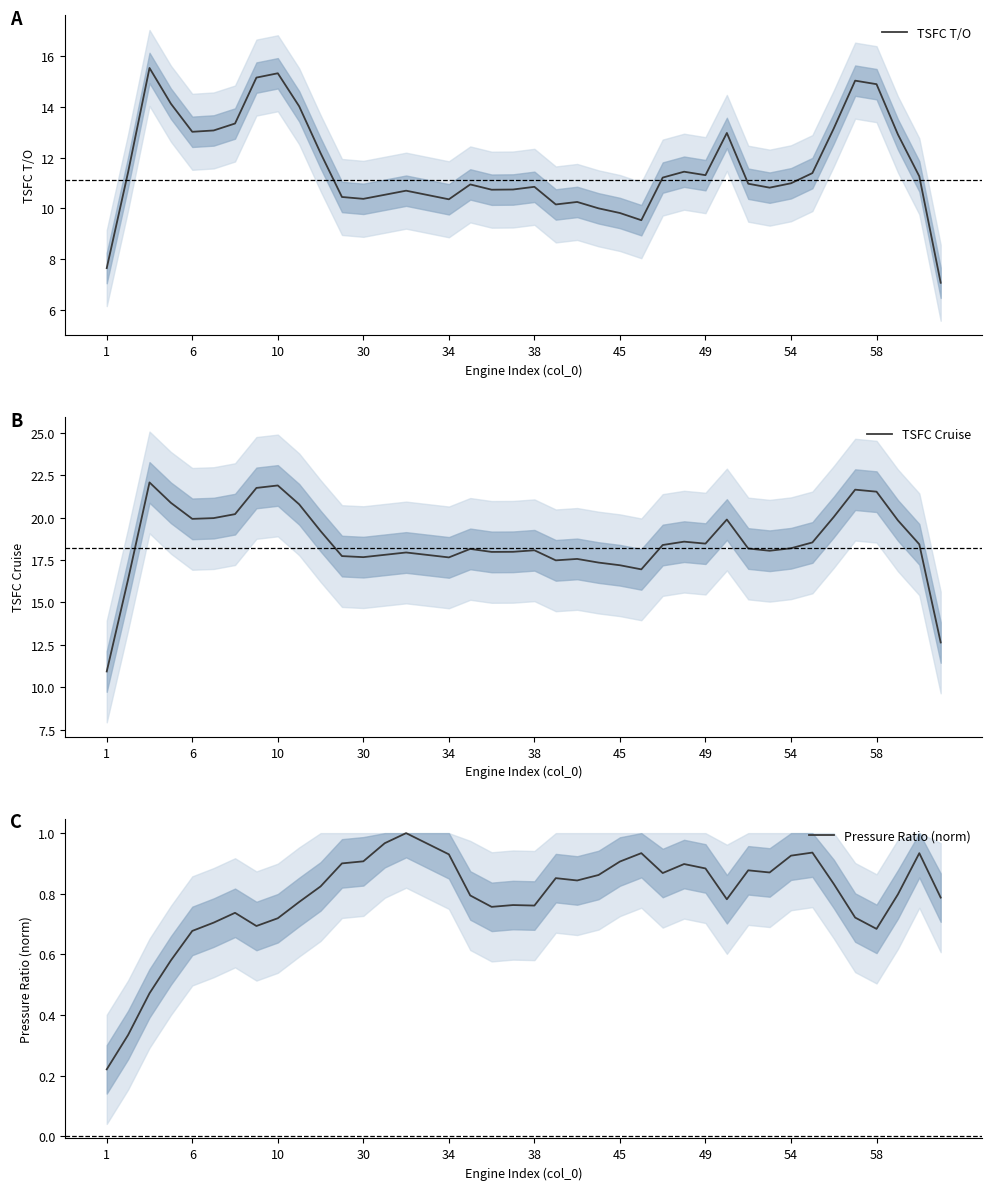

What is the lowest value of the TSFC Cruise series?

10.9